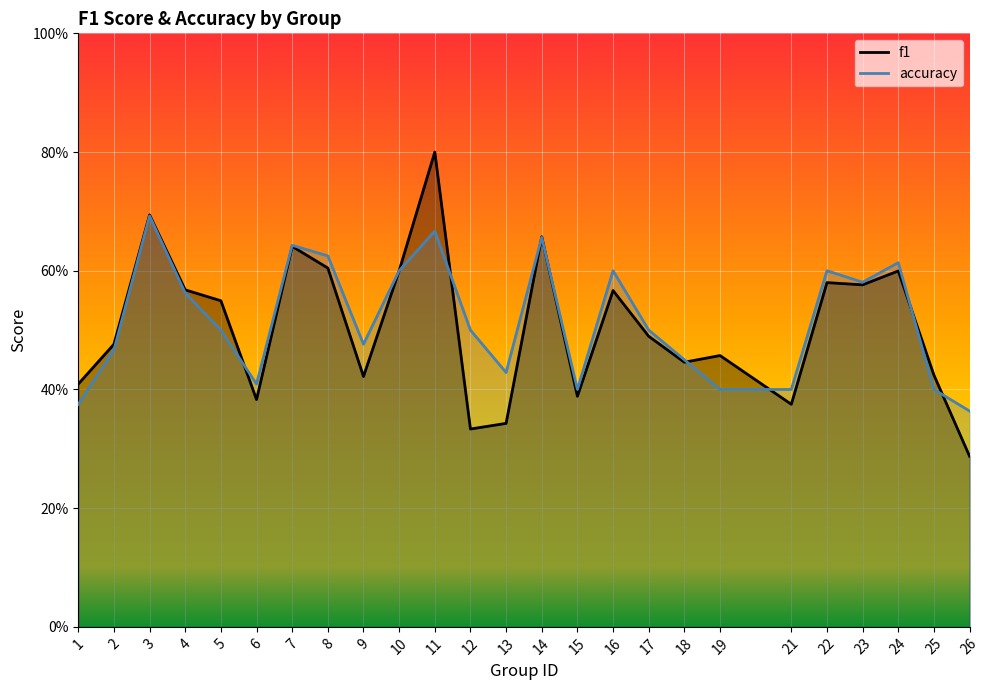

What is the difference between the f1 values at 21 and 14?

0.3